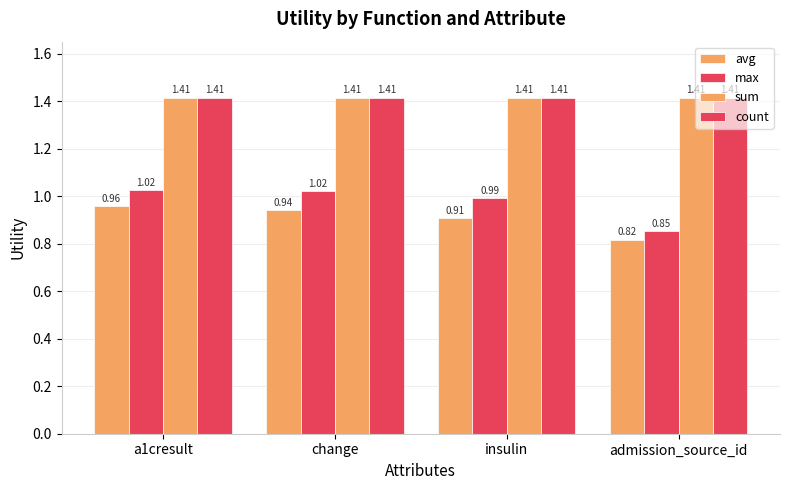

How many data points in max are less than 1?

2